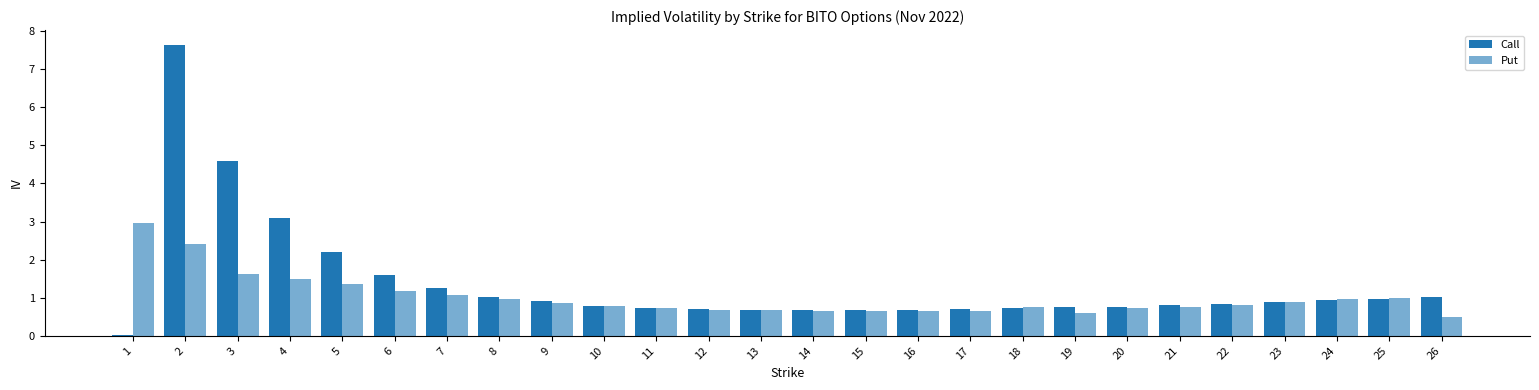

Rank the series at 13 from highest to lowest value.

Call, Put